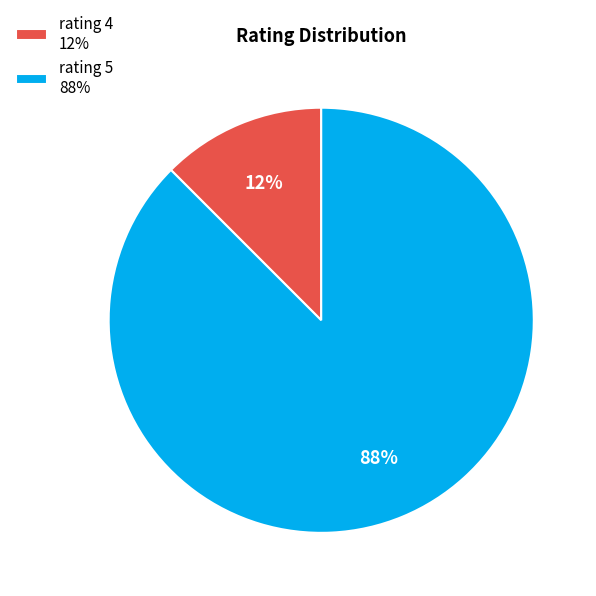

Count the number of slices in the pie.

2